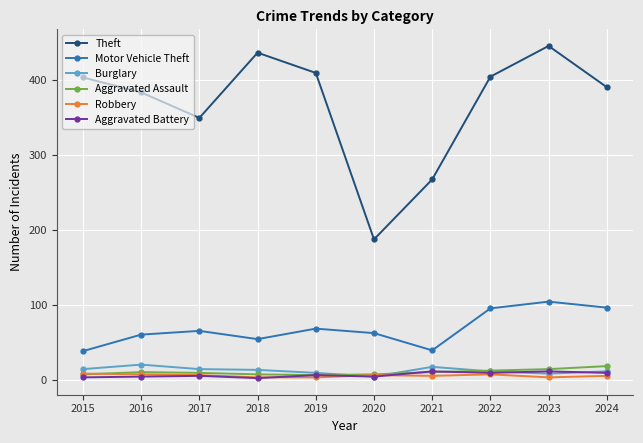

Which category has the highest value across all series?

2023